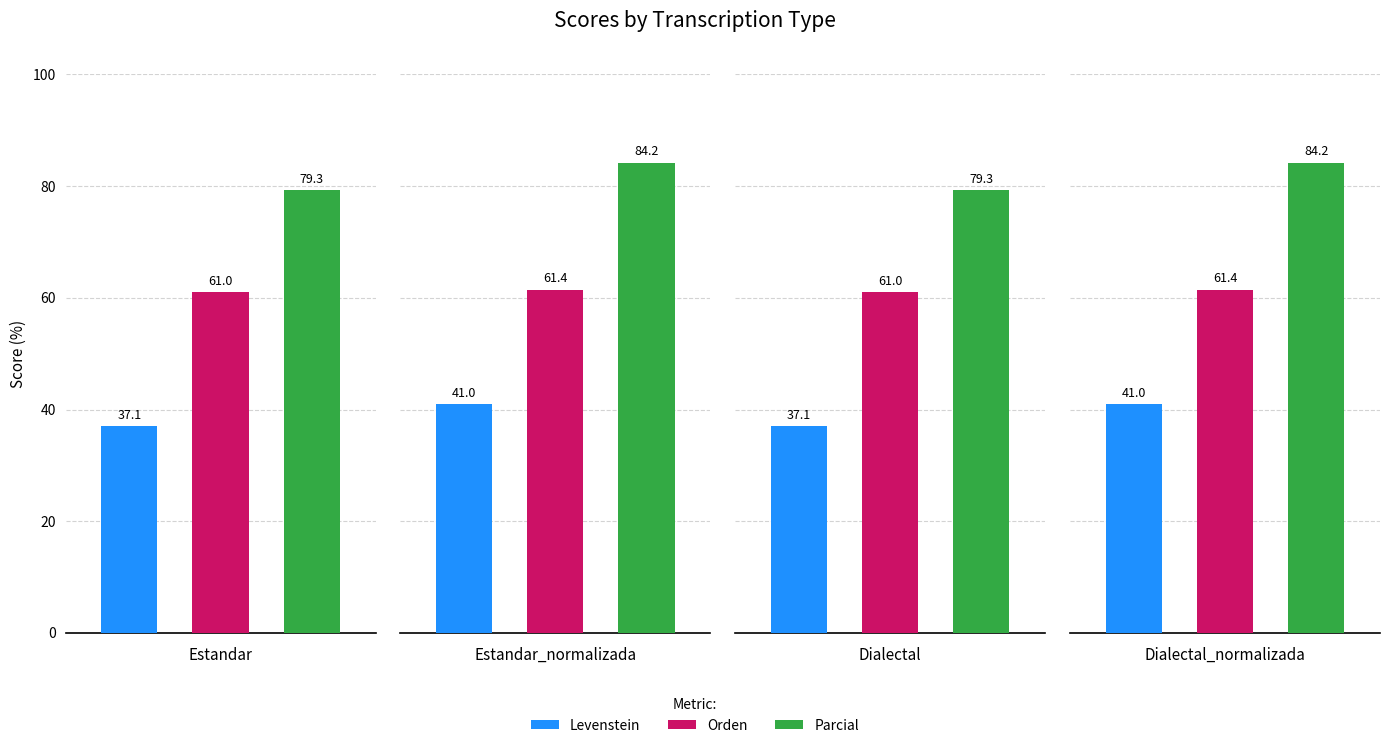

Reading left to right, what are all the values shown in this chart?

Levenstein: 37.1	41.0	37.1	41.0
Orden: 61.0	61.4	61.0	61.4
Parcial: 79.3	84.2	79.3	84.2